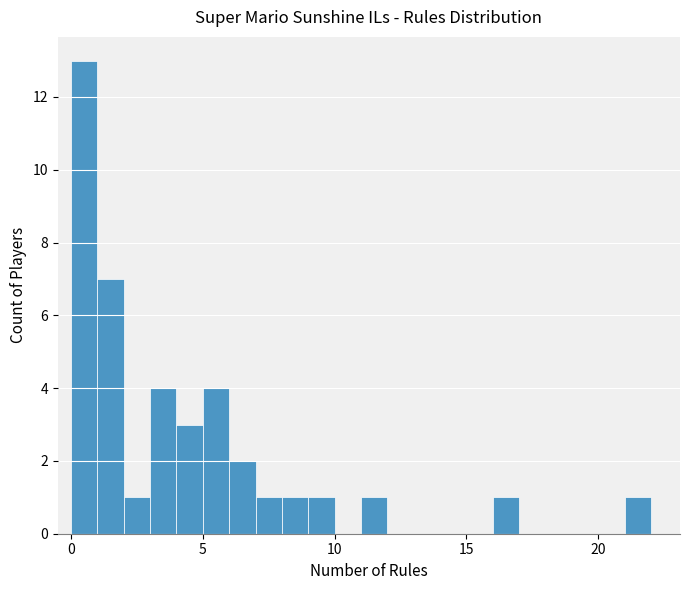

Read against the x-axis, roughly where is the centre of the tallest bar?

0.5